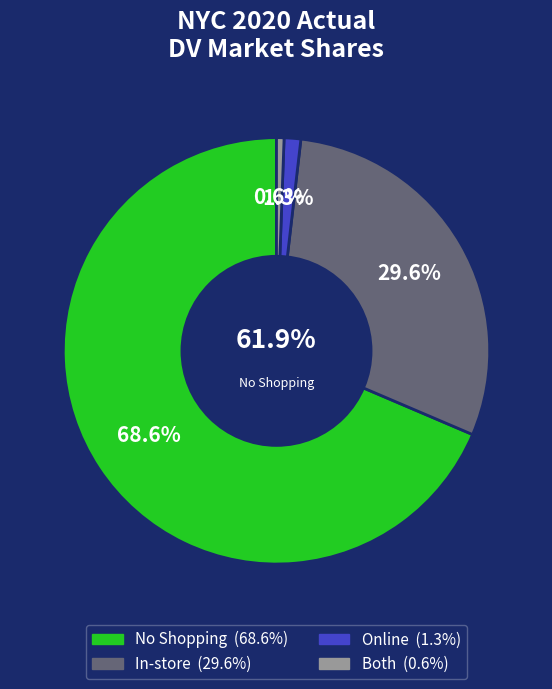

What percentage is the Both slice, to the nearest percent?

1%